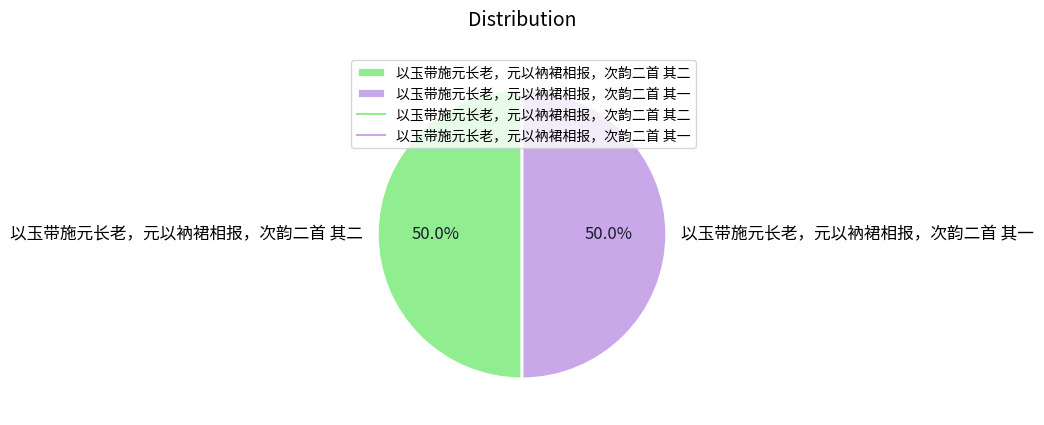

What is the total percentage of 以玉带施元长老，元以衲裙相报，次韵二首 其一 and 以玉带施元长老，元以衲裙相报，次韵二首 其二?

100.0%